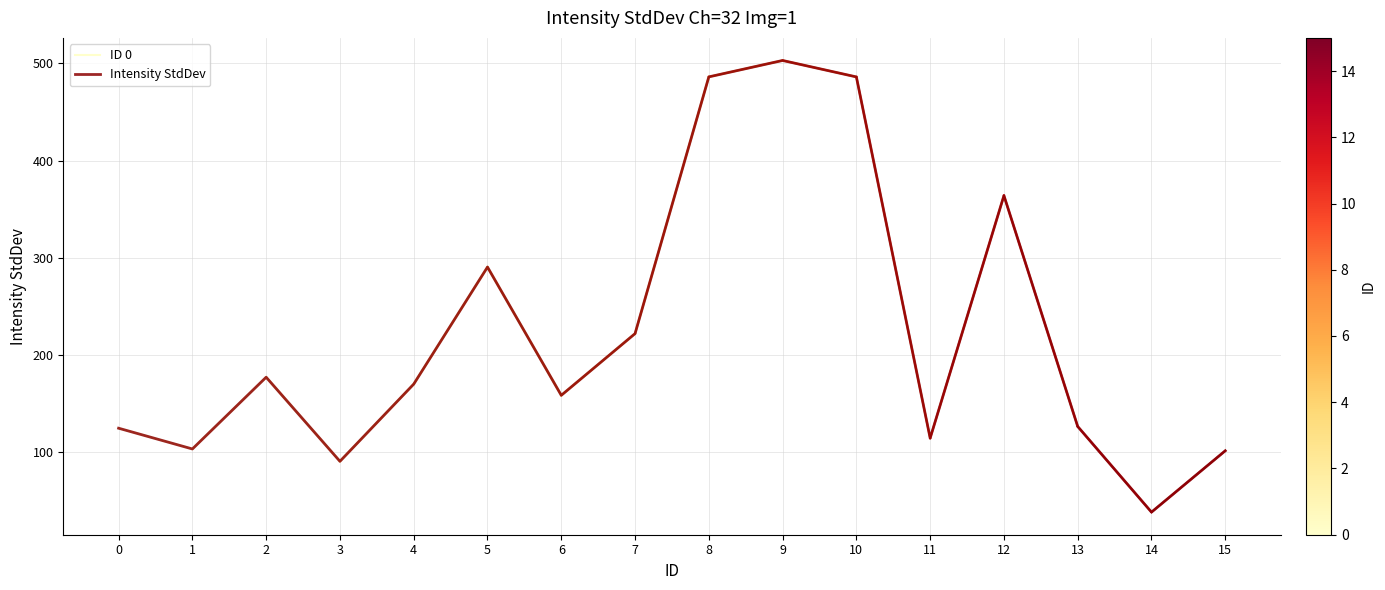

What value does the data have at 12?

364.0